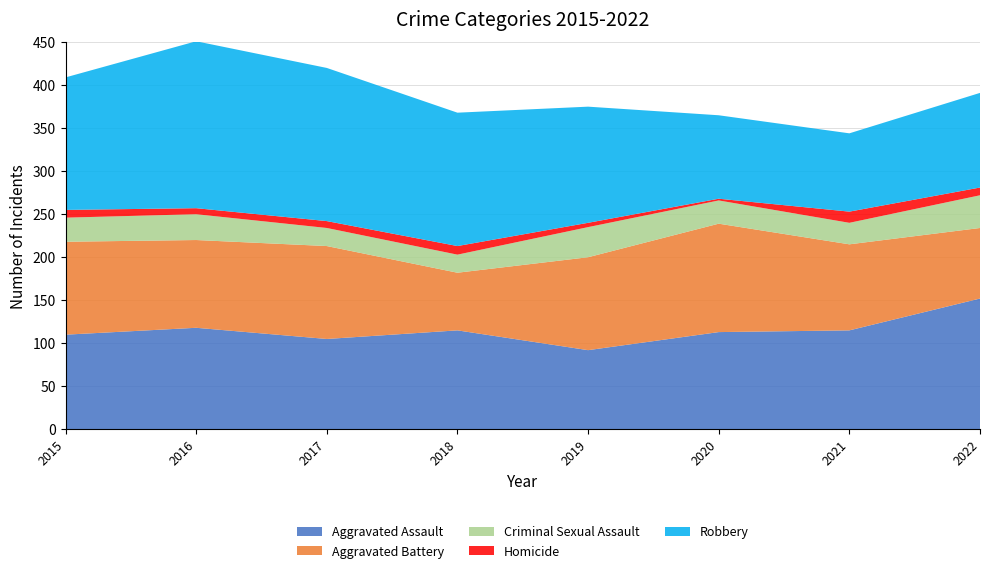

Reading right to left, transcribe all the data shown in this chart.

Aggravated Assault: 2022=152	2021=115	2020=113	2019=92	2018=115	2017=105	2016=118	2015=110
Aggravated Battery: 2022=82	2021=100	2020=126	2019=108	2018=67	2017=108	2016=102	2015=108
Criminal Sexual Assault: 2022=38	2021=25	2020=27	2019=35	2018=21	2017=21	2016=30	2015=28
Homicide: 2022=9	2021=13	2020=2	2019=5	2018=10	2017=8	2016=7	2015=9
Robbery: 2022=110	2021=91	2020=97	2019=135	2018=155	2017=178	2016=194	2015=154